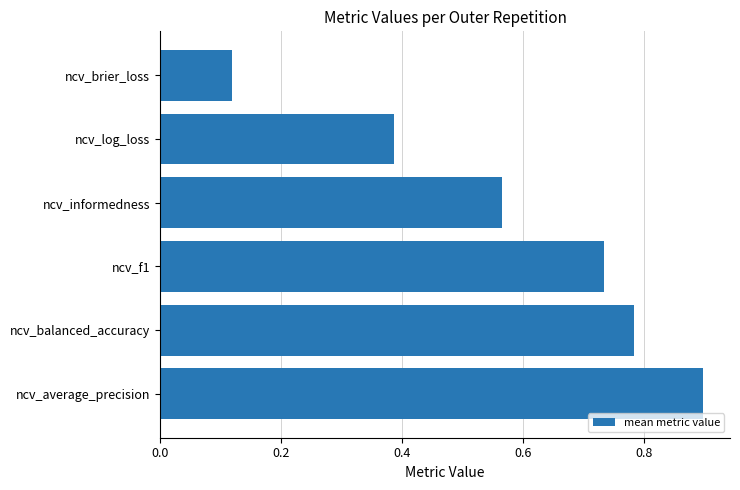

Does the chart contain stacked bars?

No